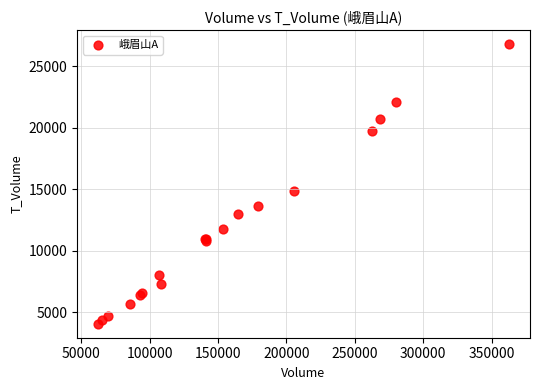

What Y value in the scatter plot is closest to 15439?

14849